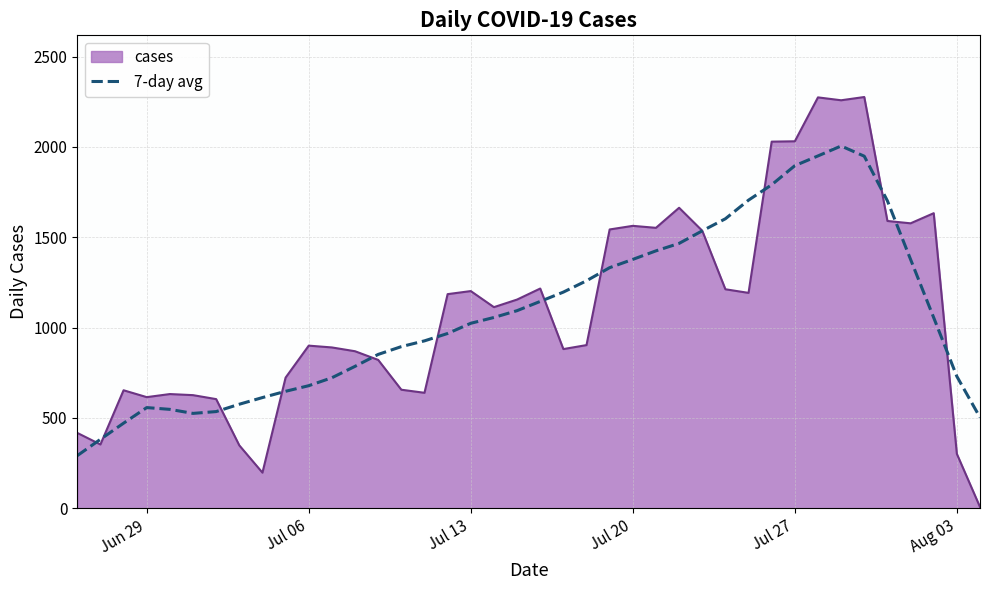

What is the maximum value shown in the chart?

2276.0